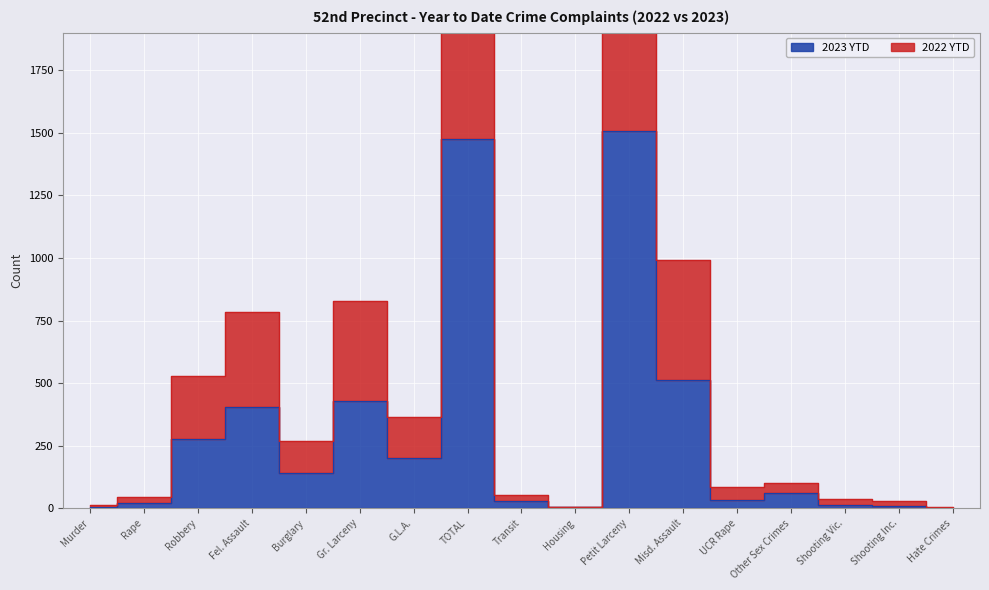

Rank the series by their average value, from highest to lowest.

2022 YTD, 2023 YTD